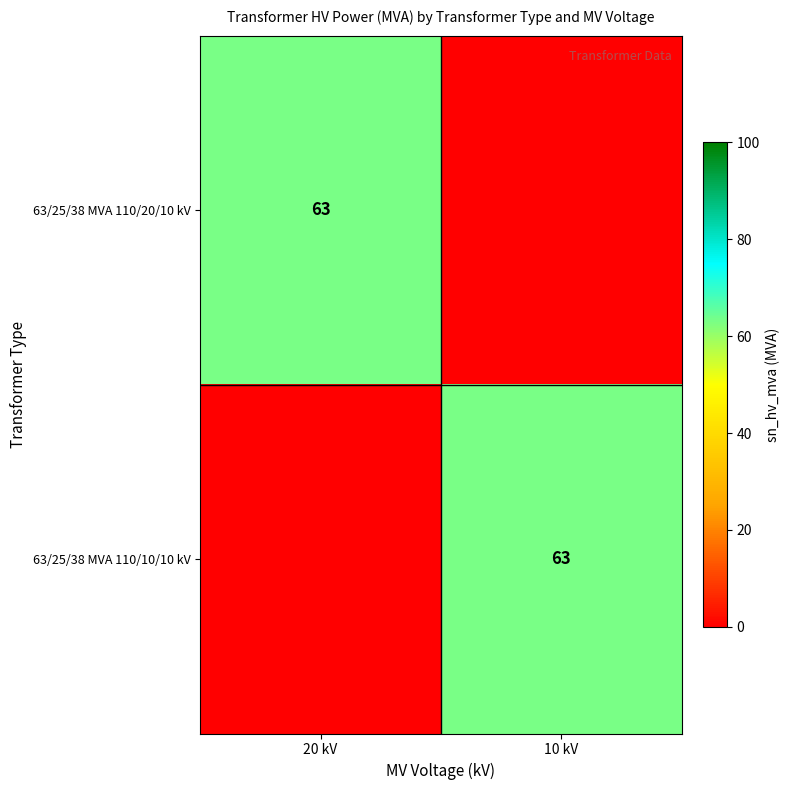

How many series are shown in this chart?

2